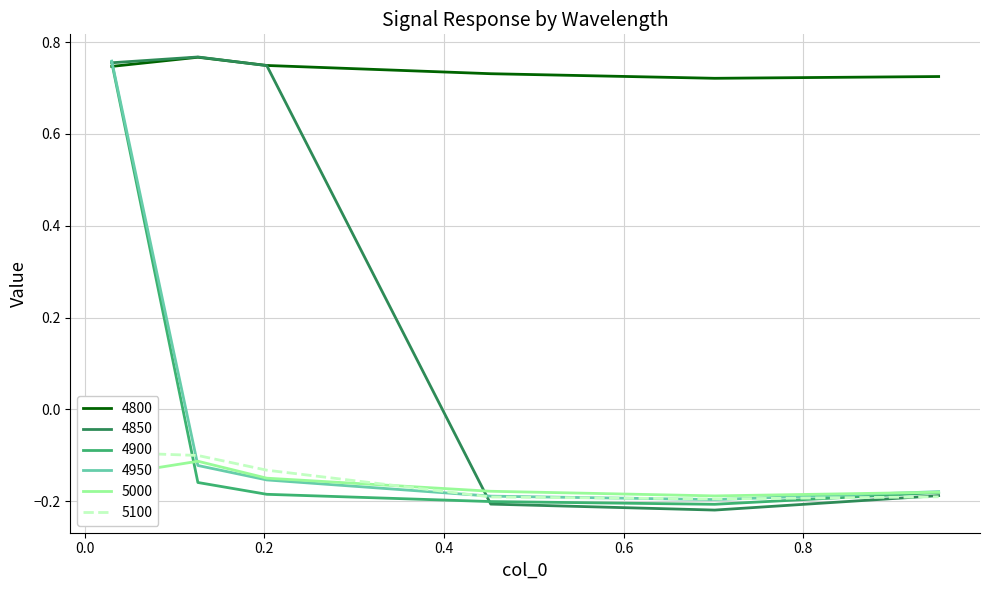

After their last crossing, which series has the higher values: 4950 or 4800?

4800